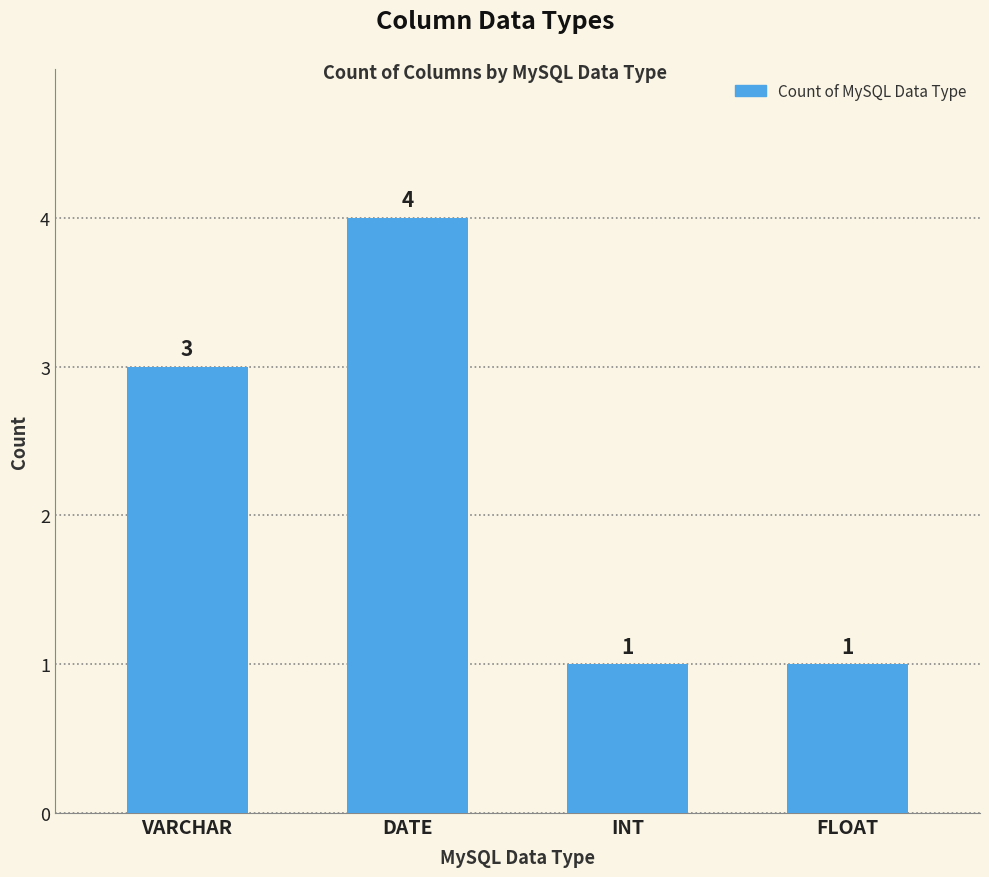

What position from the left is VARCHAR?

1